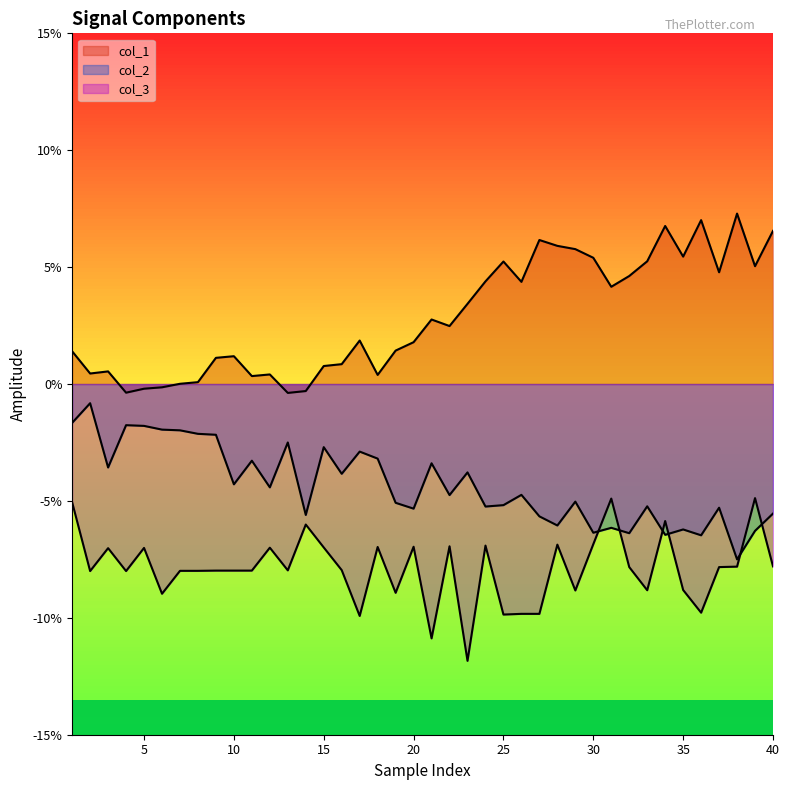

Does the chart have visible grid lines?

No